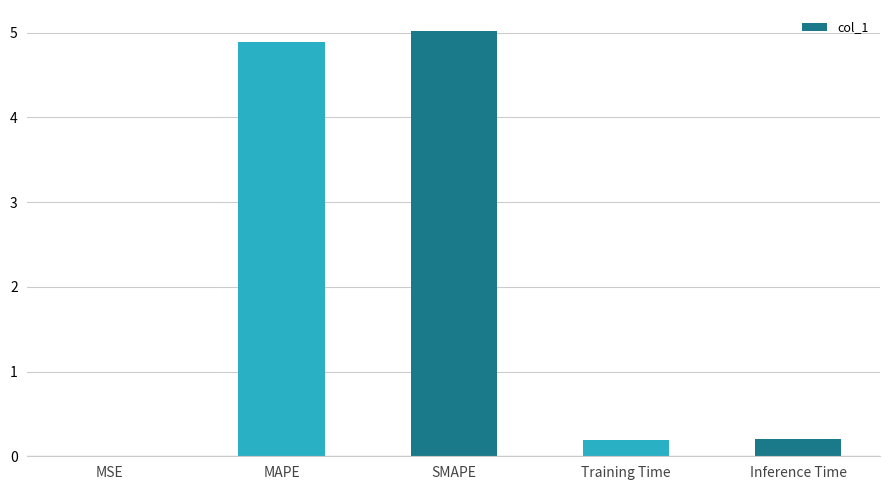

What is the average value?

2.1